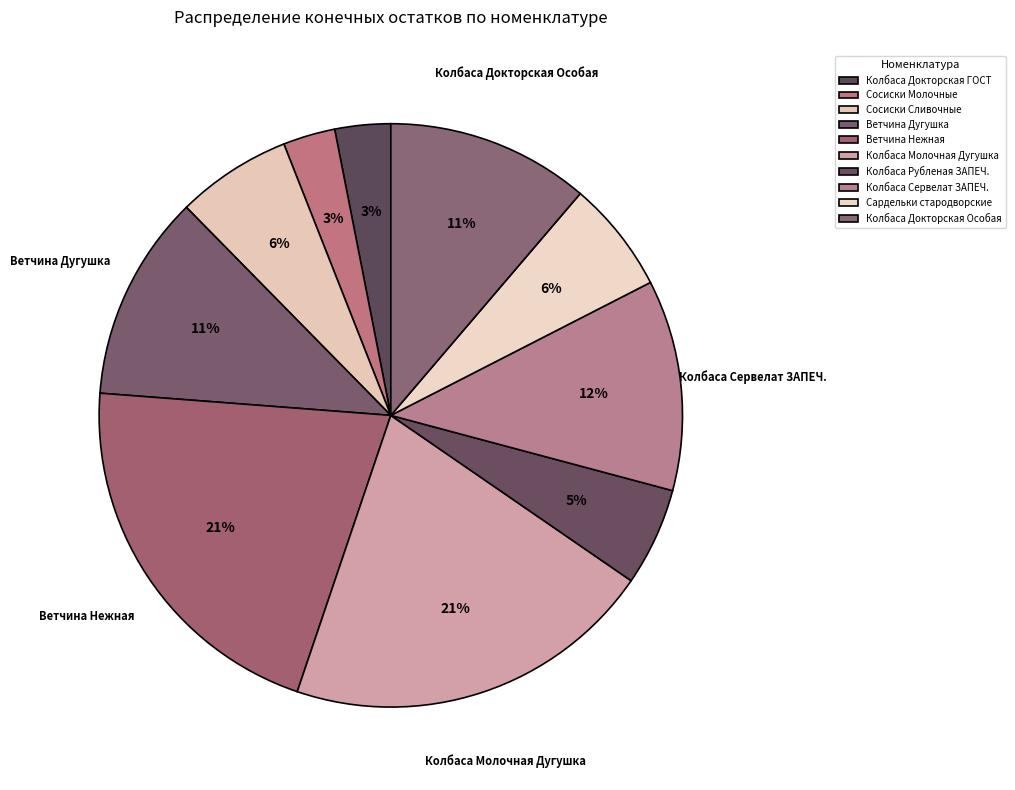

To the nearest percent, what percentage of the pie is Сардельки стародворские?

6%